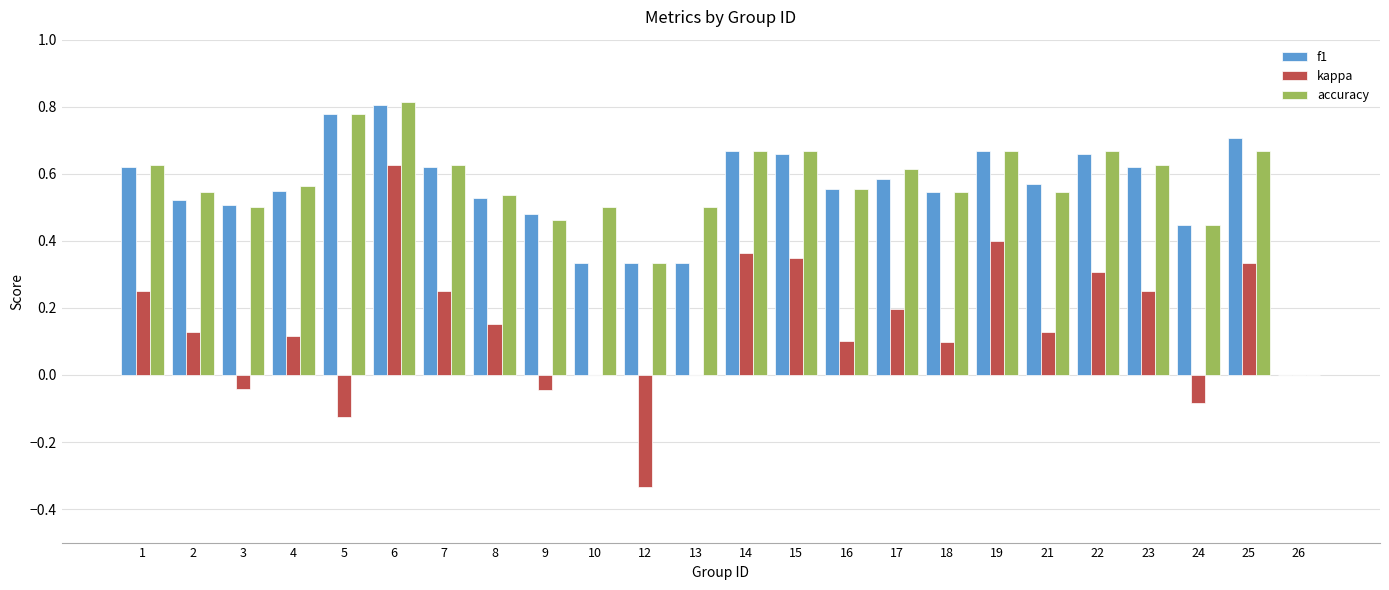

Count the accuracy values in the range 0 to 1.

24